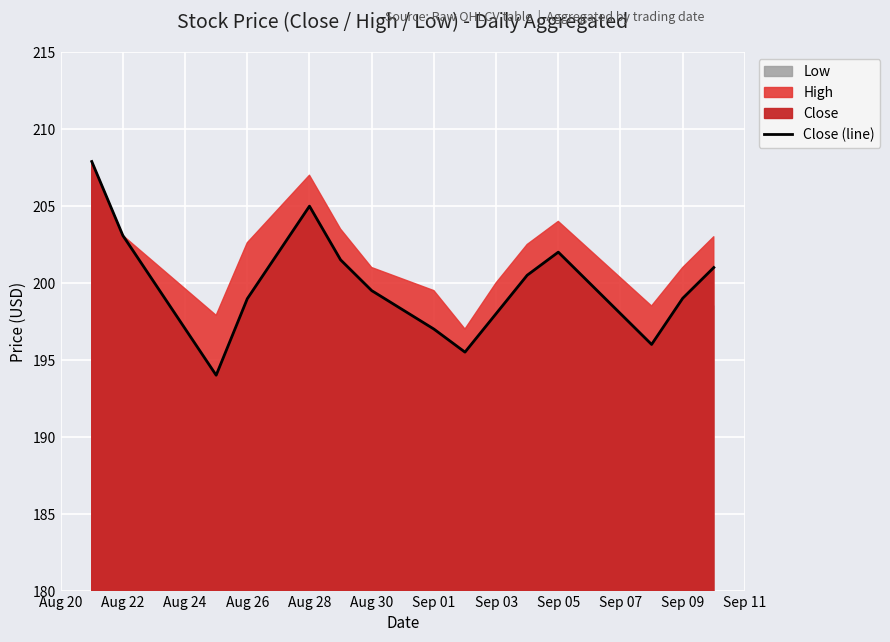

What is the maximum value for Close (line)?

207.9